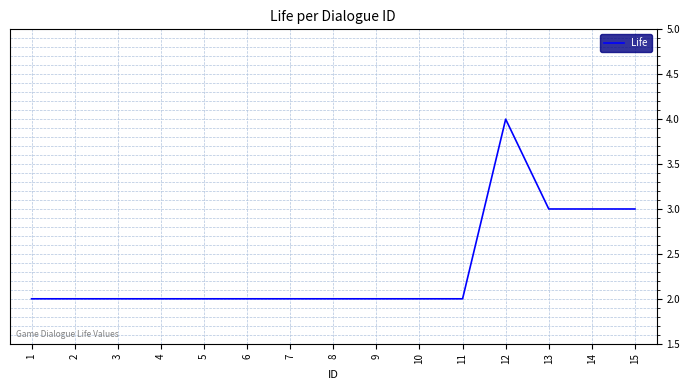

Is it true that the value at 1 is 0?

False